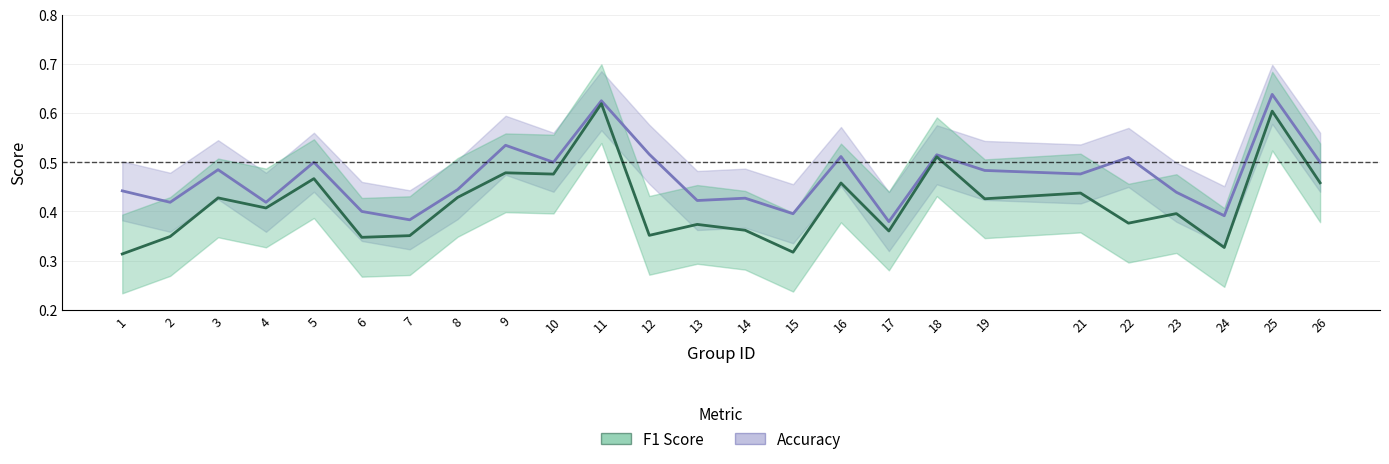

At how many categories does at least one series exceed 0?

25